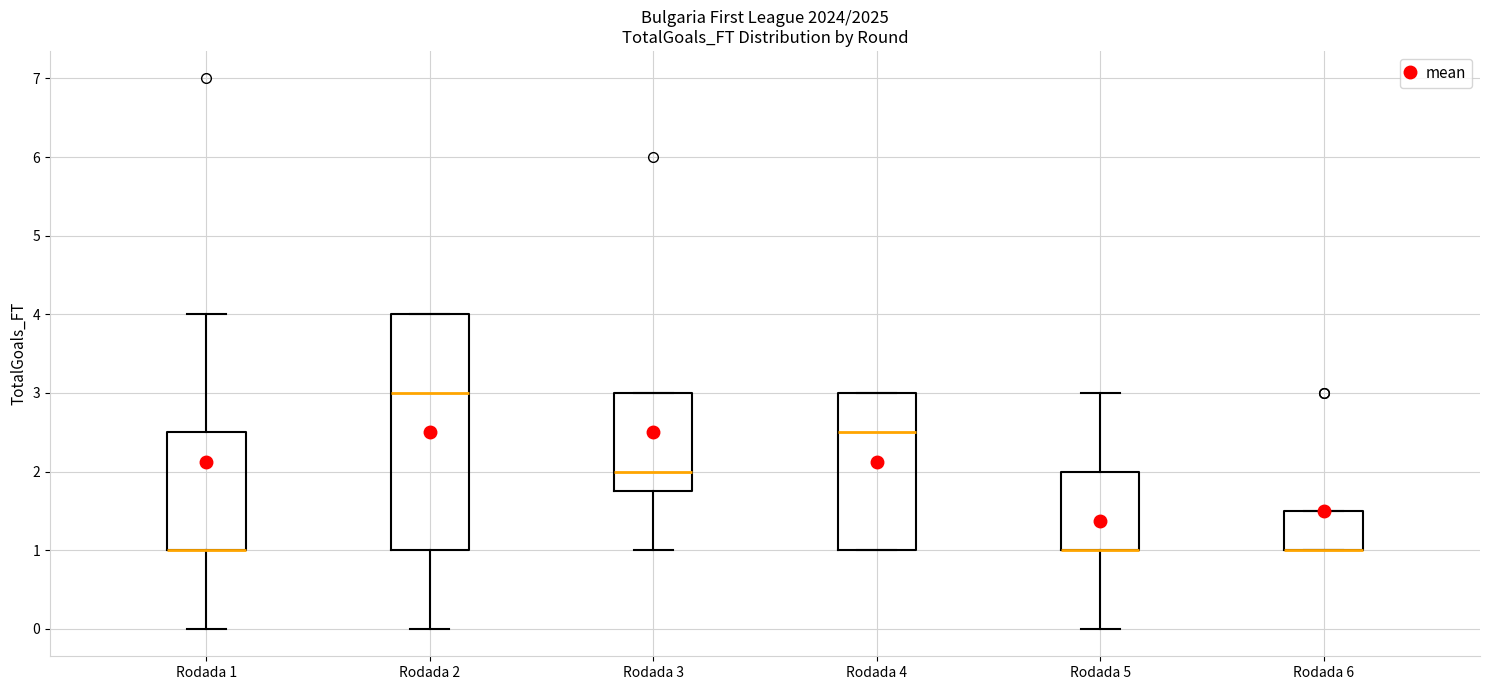

Reading left to right, transcribe this box plot: for each box, give where its median line is, the range the box spans, and where its two whiskers end, as read against the y-axis. The values are not printed on the chart, so give them approximately, as read against the axis.

Rodada 1: median 1.0 (drawn on the box's lower edge), box 1.0 to 2.5, whiskers 0.0 to 4.0
Rodada 2: median 3.0, box 1.0 to 4.0, whiskers 0.0 to 4.0
Rodada 3: median 2.0, box 1.8 to 3.0, whiskers 1.0 to 3.0
Rodada 4: median 2.5, box 1.0 to 3.0, whiskers 1.0 to 3.0
Rodada 5: median 1.0 (drawn on the box's lower edge), box 1.0 to 2.0, whiskers 0.0 to 3.0
Rodada 6: median 1.0 (drawn on the box's lower edge), box 1.0 to 1.5, whiskers 1.0 to 1.5